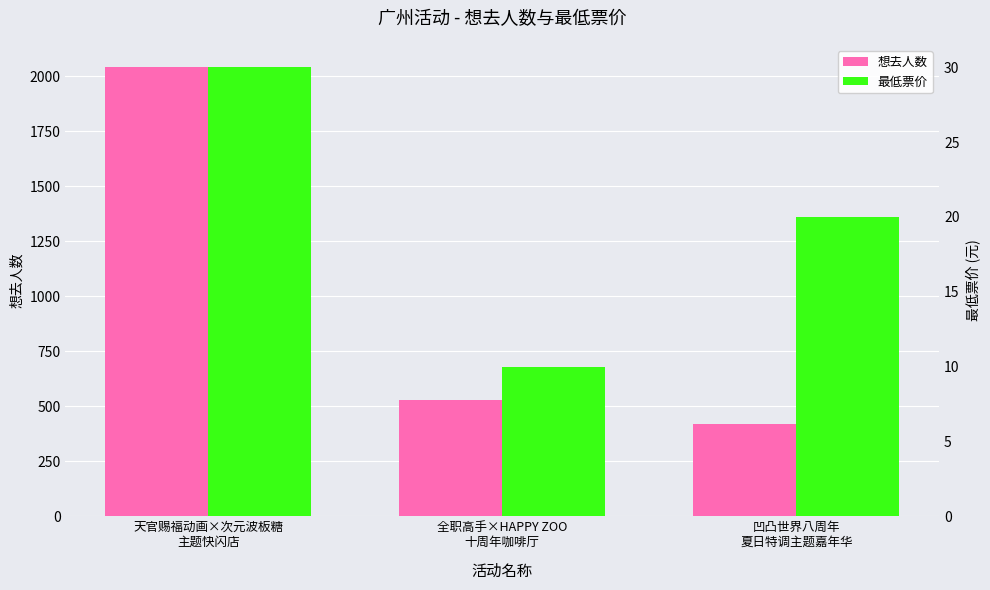

Rank the series by their maximum value, from highest to lowest.

想去人数, 最低票价